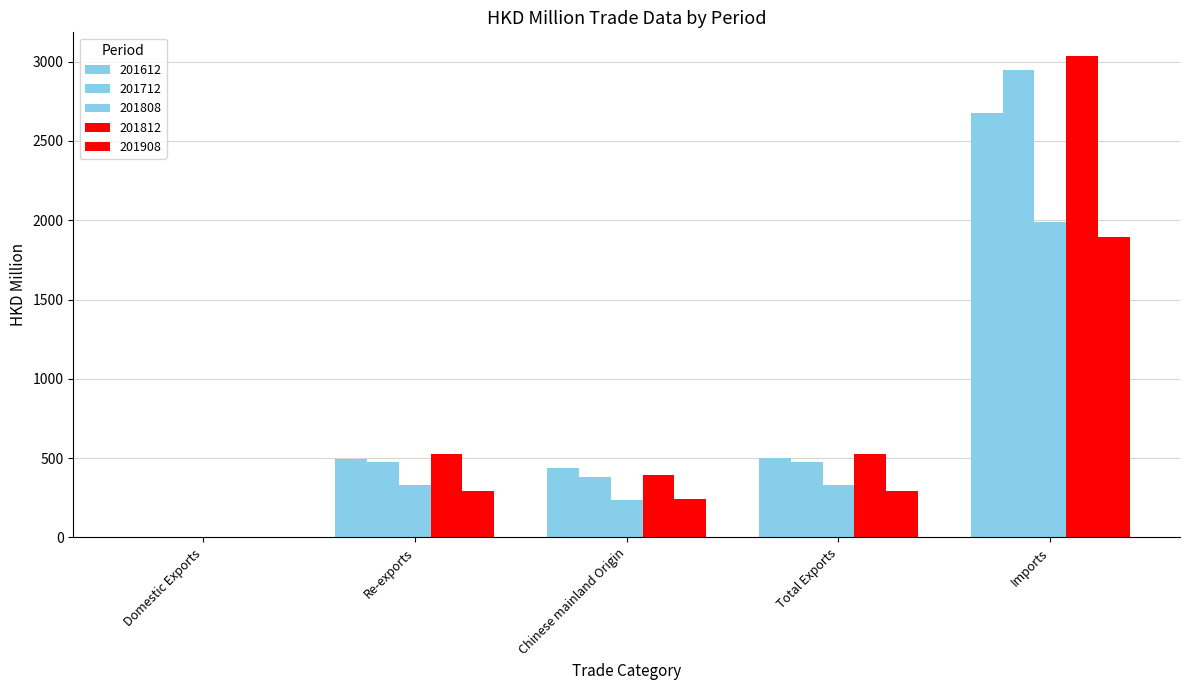

Count the number of data series in this chart.

5